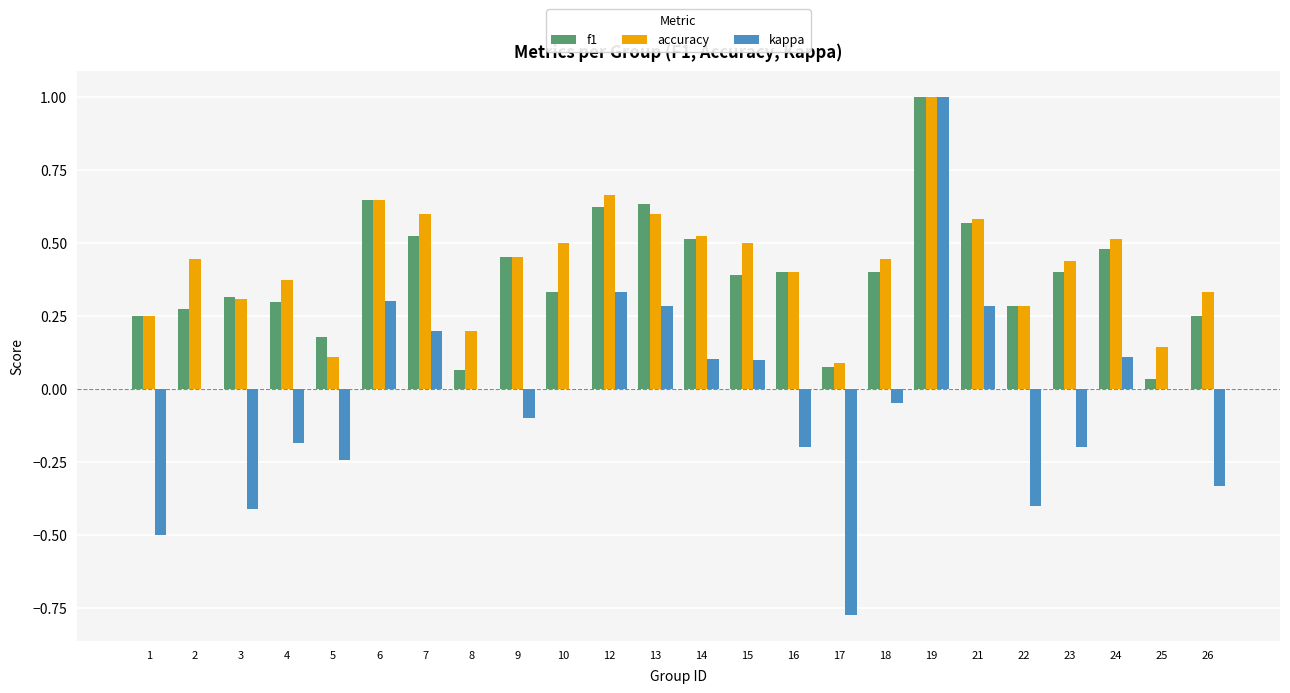

True or false: f1 has a value of 0.5 at 24.

True